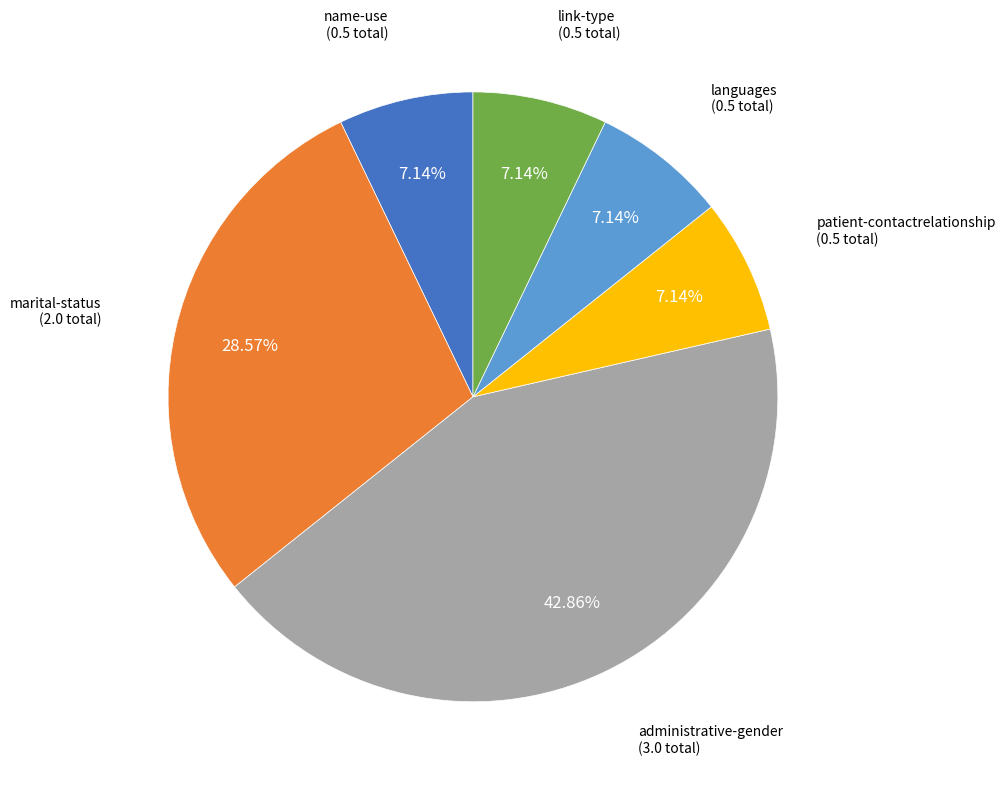

Is there a majority slice in this chart?

No